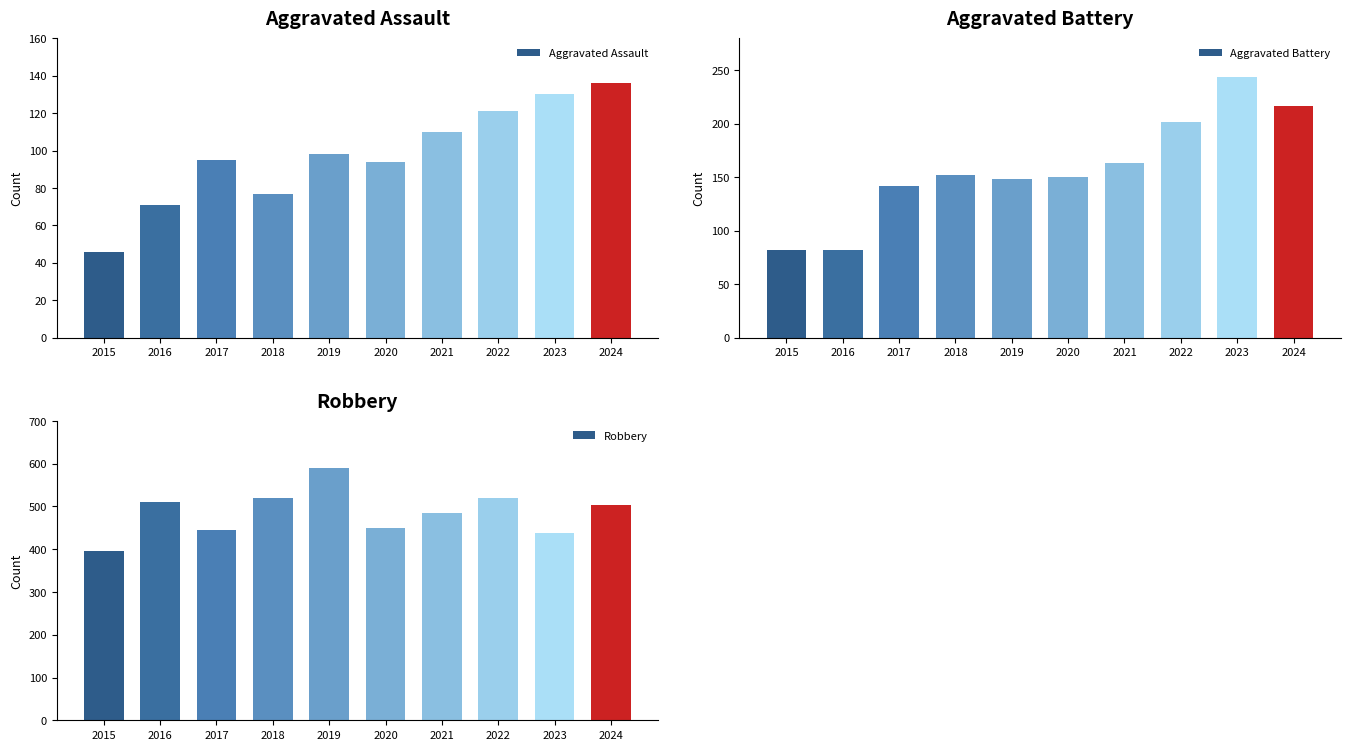

What is the average value of the Robbery series?

486